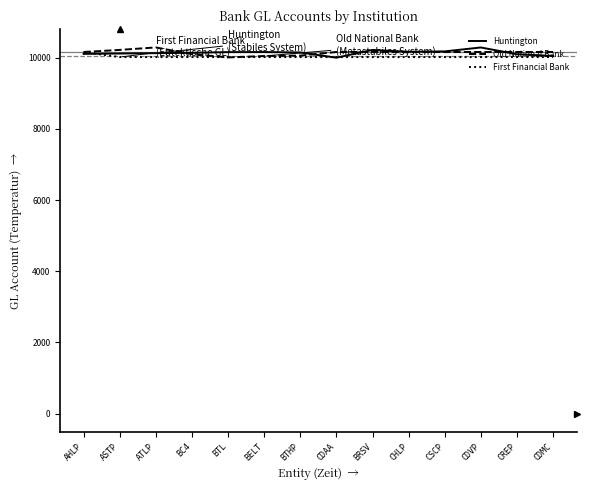

True or false: Huntington has more than 0 points higher than both neighbors.

True